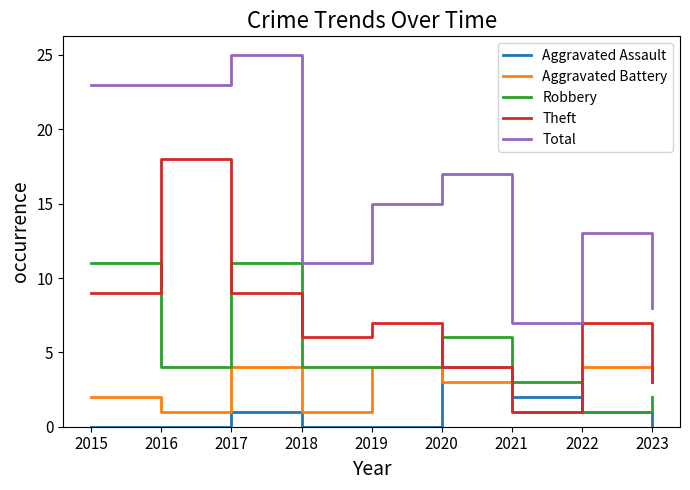

At which category does Aggravated Battery reach its first local valley?

2016